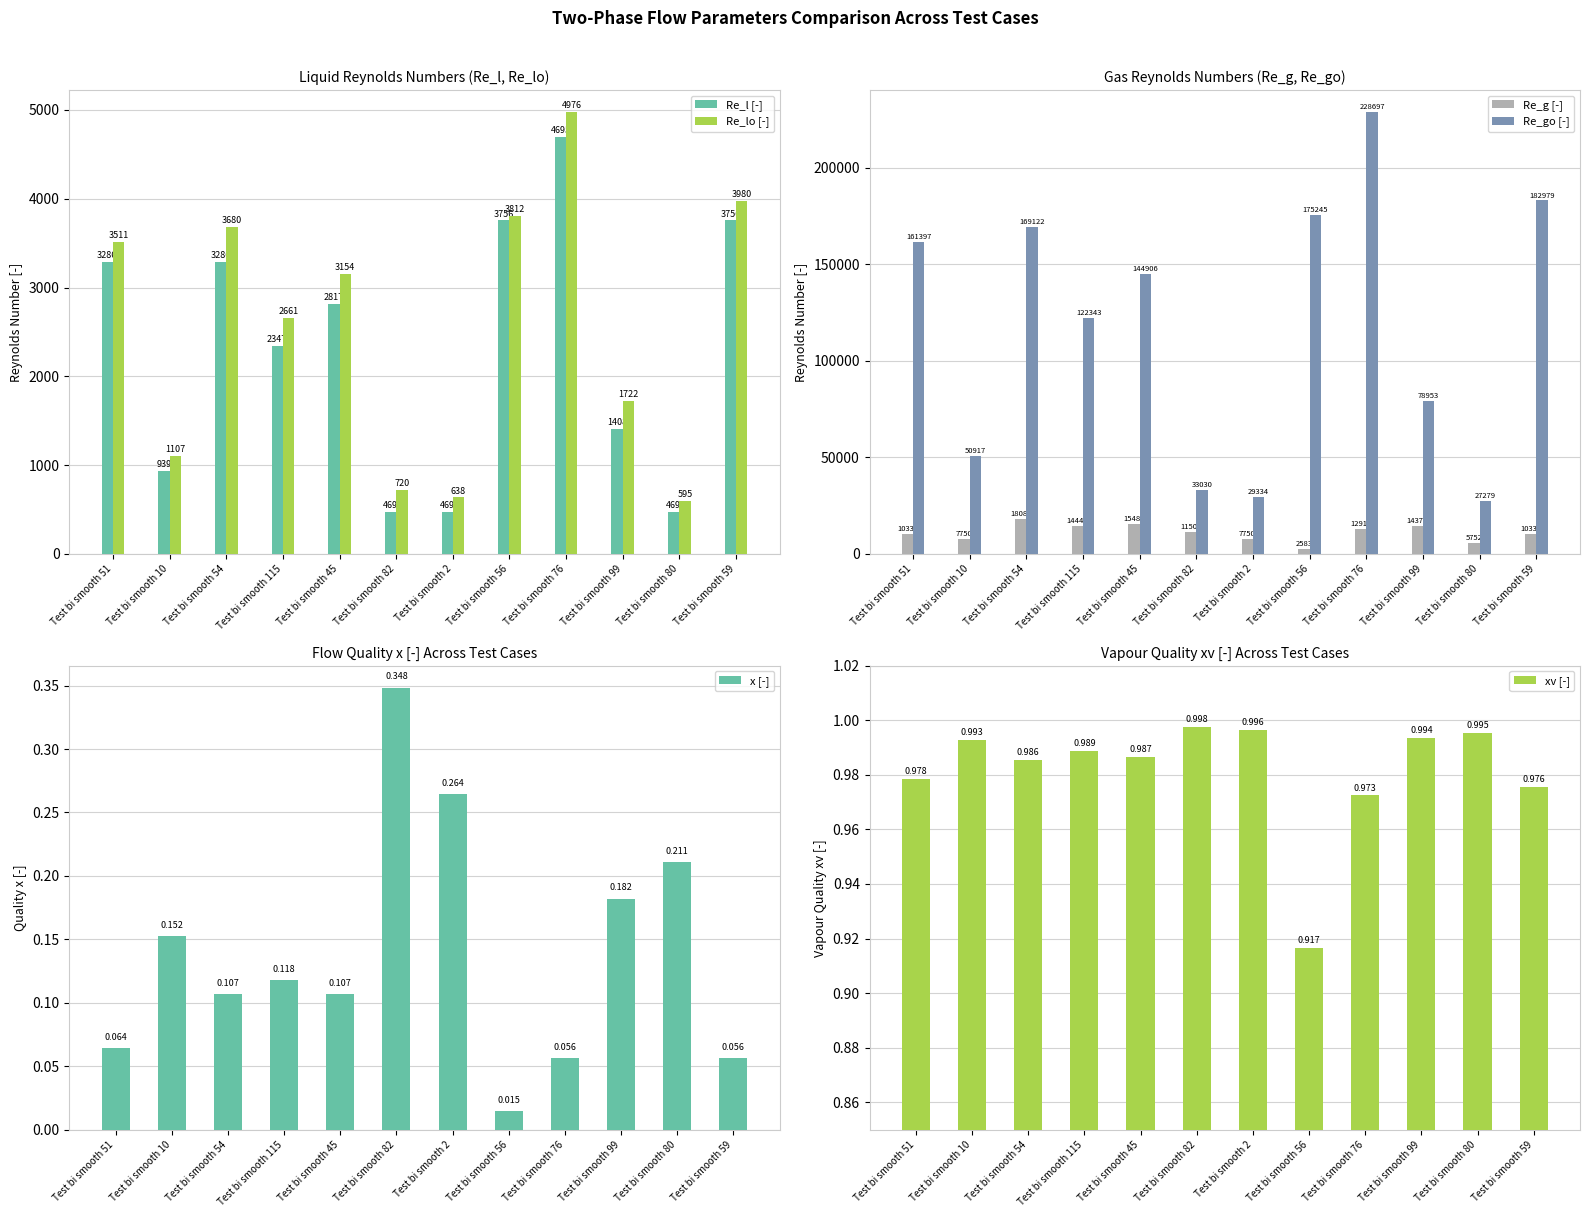

Does the chart contain stacked bars?

No